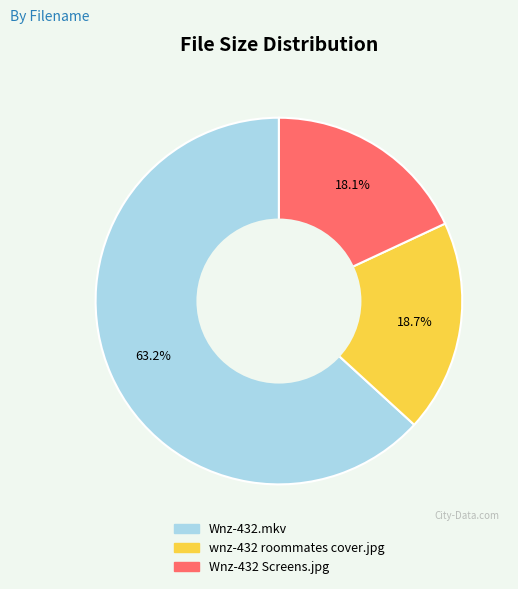

Count the number of slices in the pie.

3